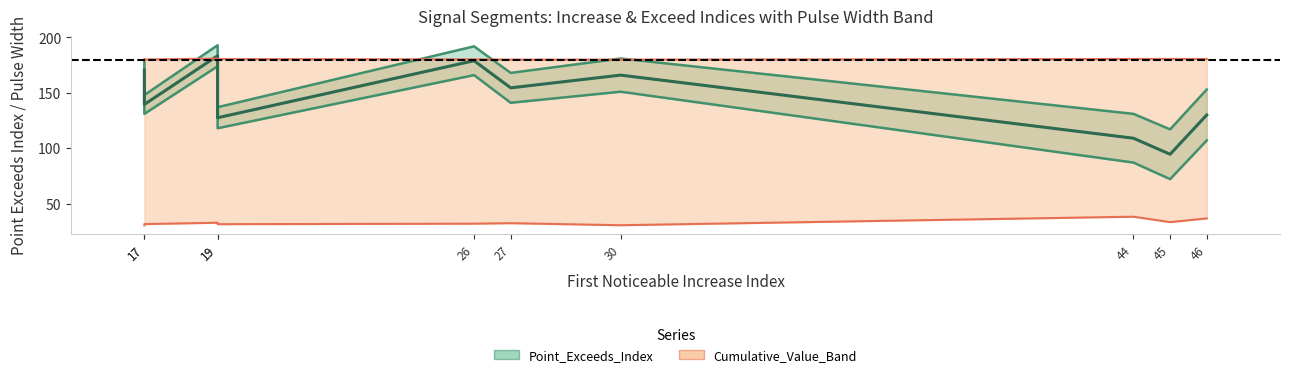

The Point_Exceeds_Index series shows 153.0 at 46. True or false?

True